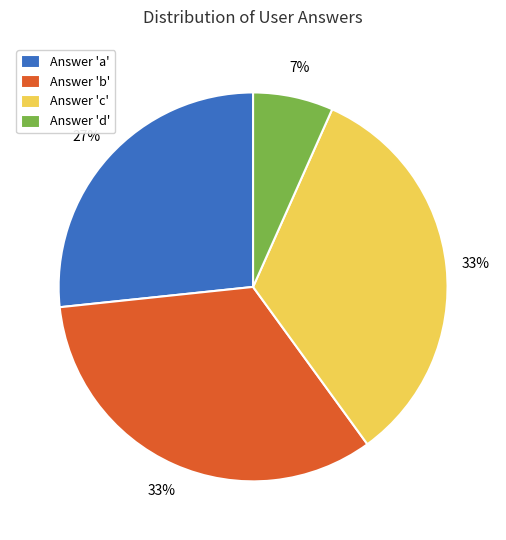

Does any single category account for the majority?

No